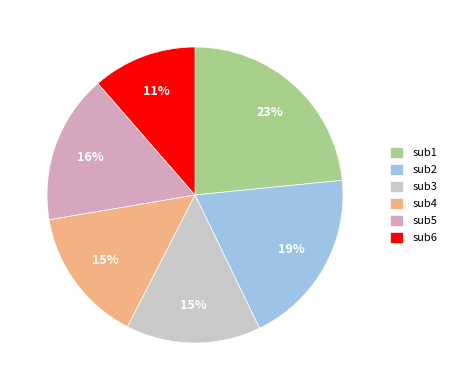

Is there any slice that represents more than half of the pie?

No